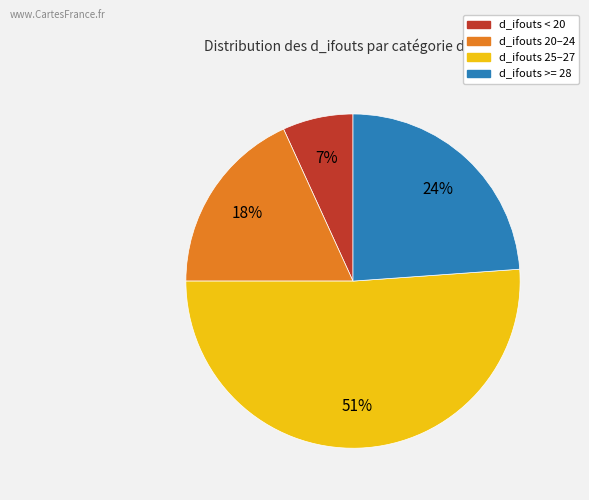

To the nearest percent, what is the average slice percentage?

25%